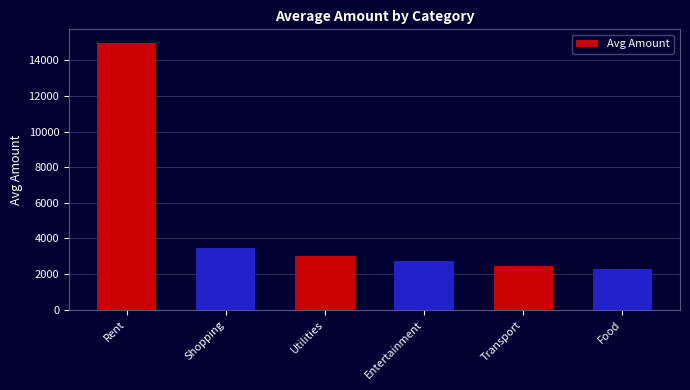

What position from the right is Entertainment?

3